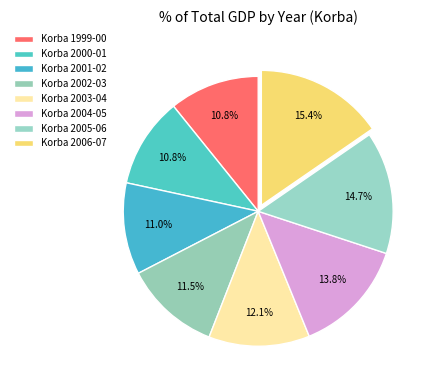

How many segments does this pie chart have?

8